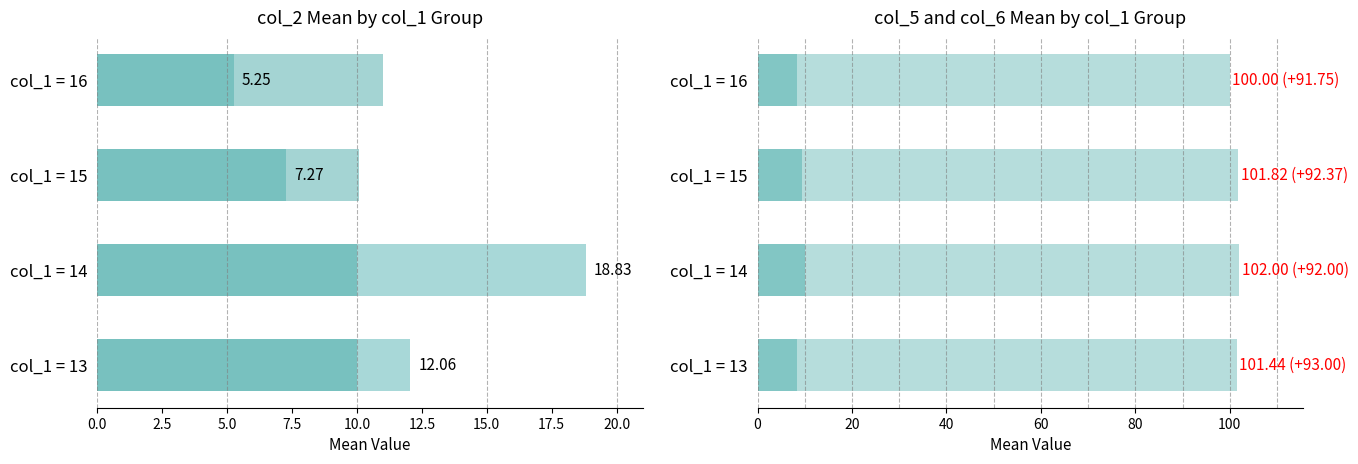

How many bars are there in each group?

4